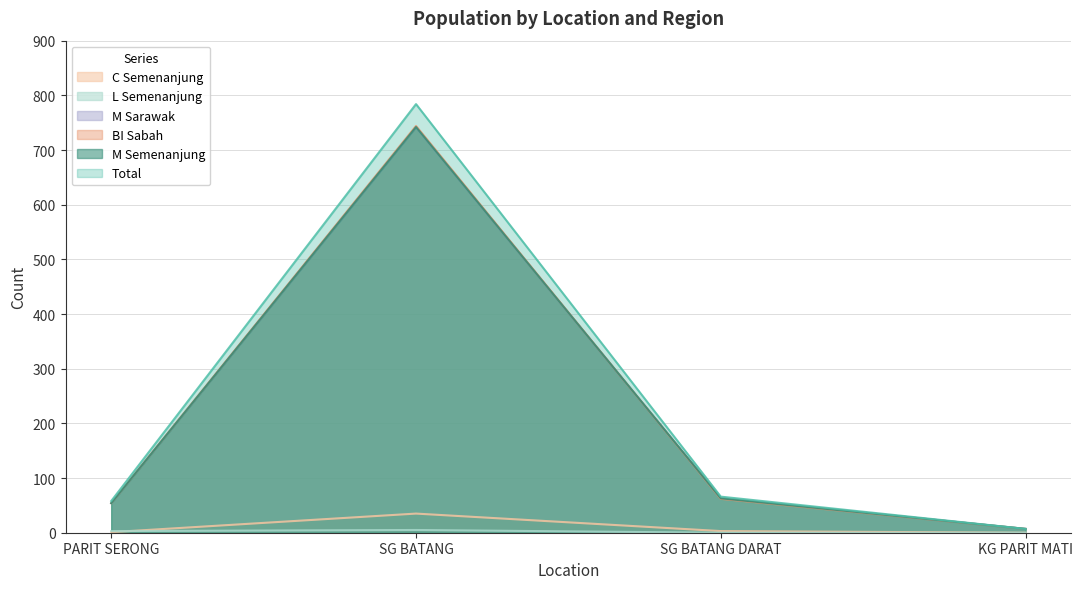

What is the sum of the BI_sabah values at SG BATANG DARAT and PARIT SERONG?

116